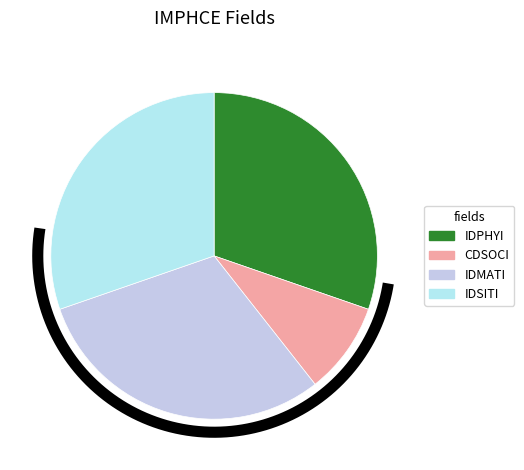

Count the number of slices in the pie.

4